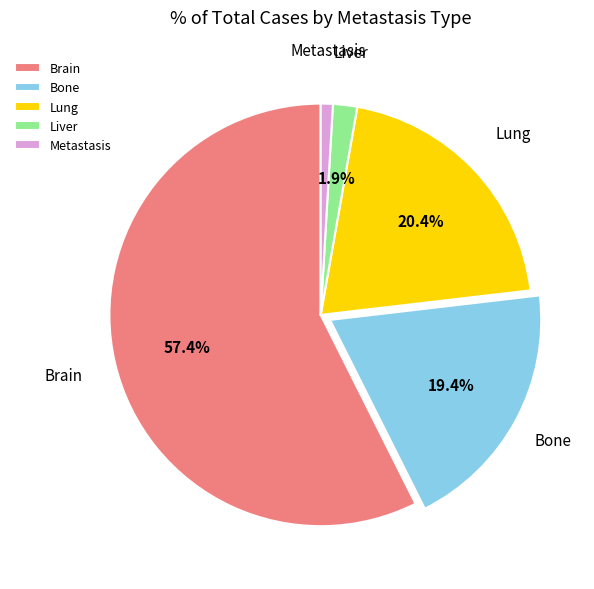

True or false: Bone accounts for 19% of the total.

True